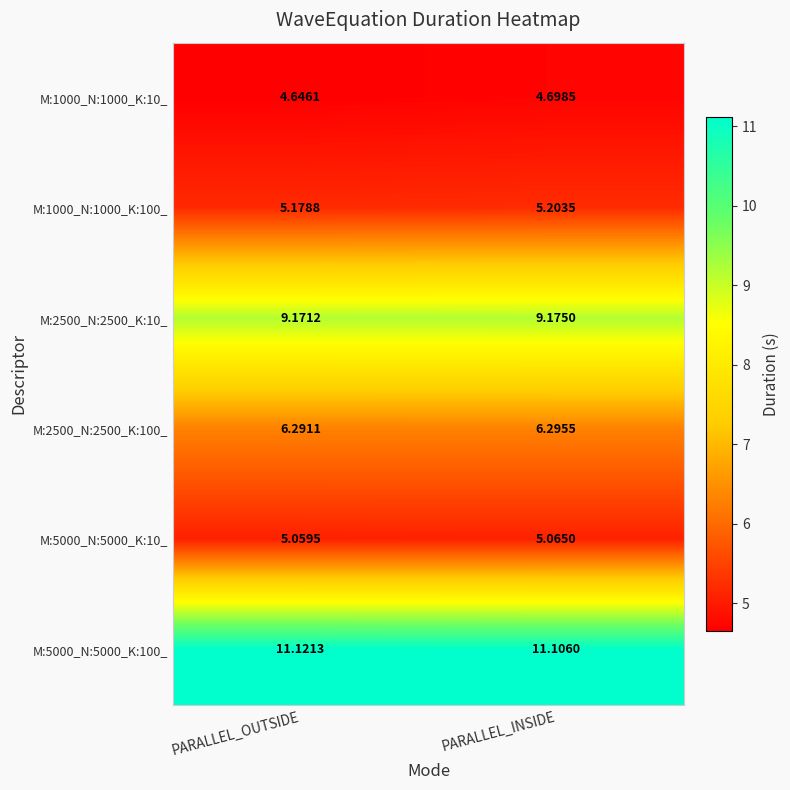

What is the total value across all series at PARALLEL_INSIDE?

41.5